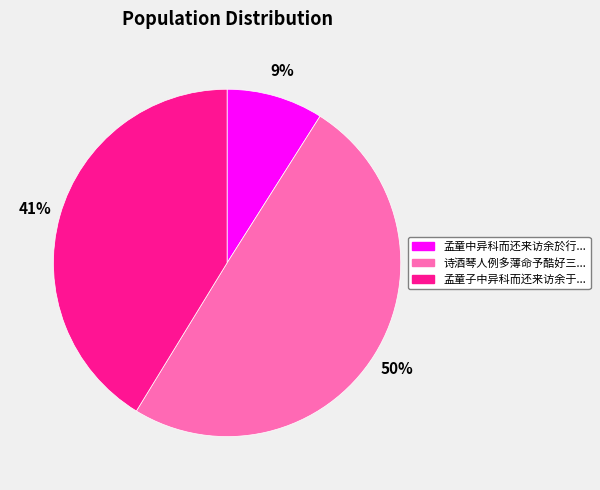

To the nearest percent, what is the difference between the largest and smallest slice percentages?

41%